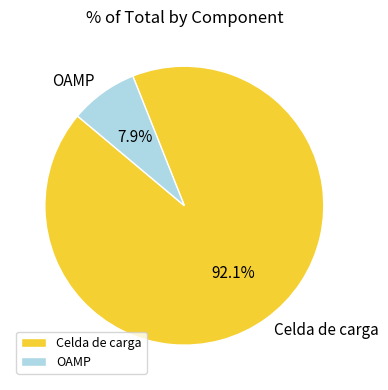

How many segments does this pie chart have?

2